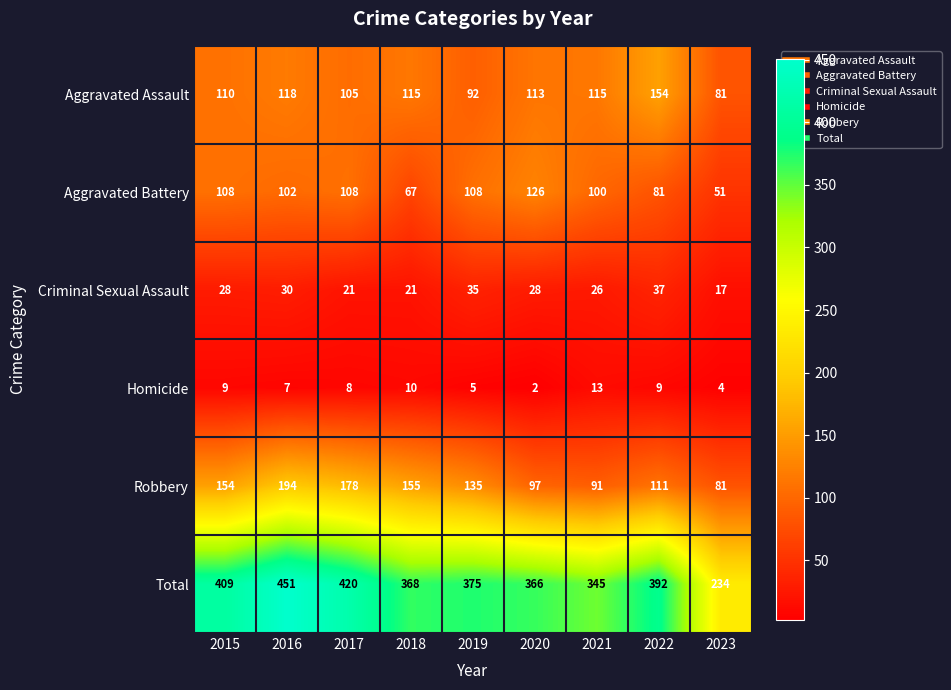

Between 2017 and 2018, which series saw the biggest shift?

Total